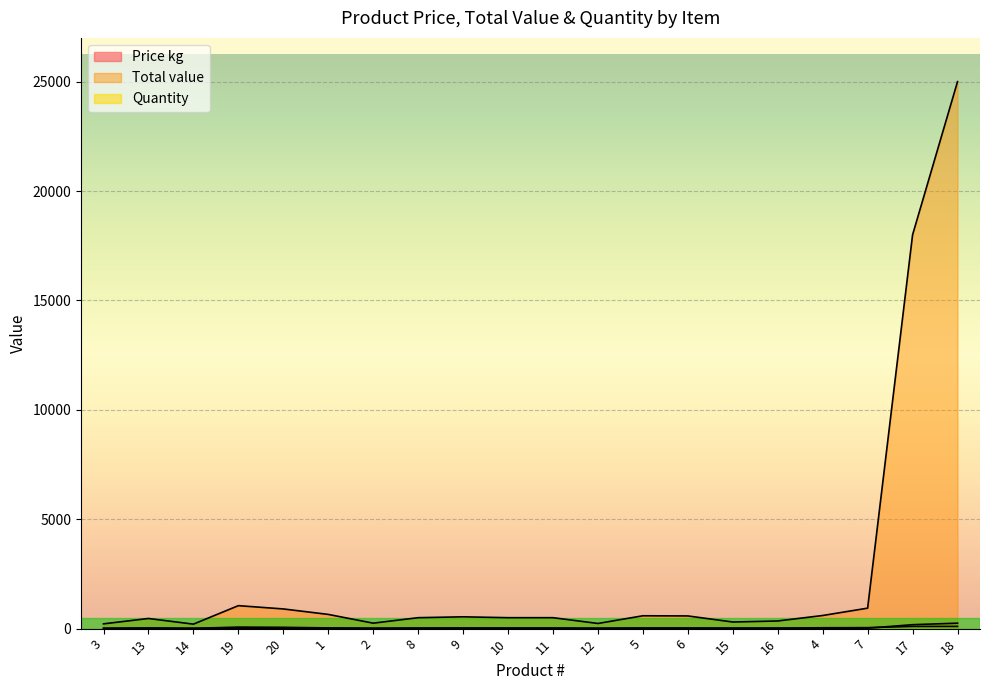

List the labels in order of Price kg value, smallest first.

12, 15, 2, 14, 16, 3, 4, 7, 6, 5, 8, 10, 11, 9, 13, 1, 20, 19, 17, 18